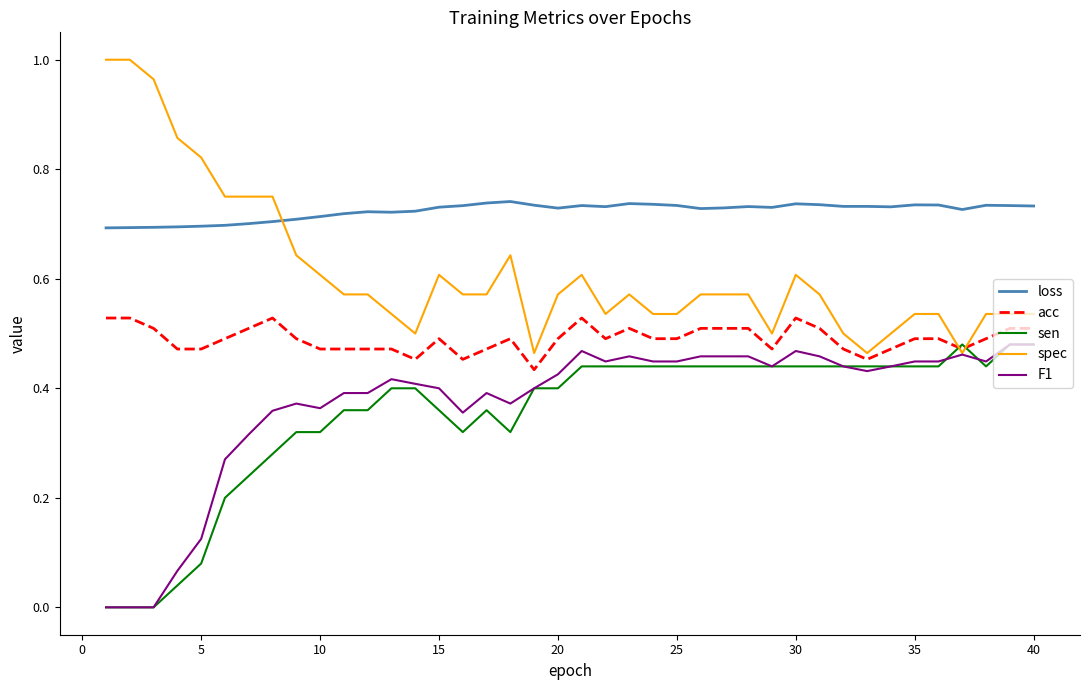

Which series has the largest range (max minus min)?

spec